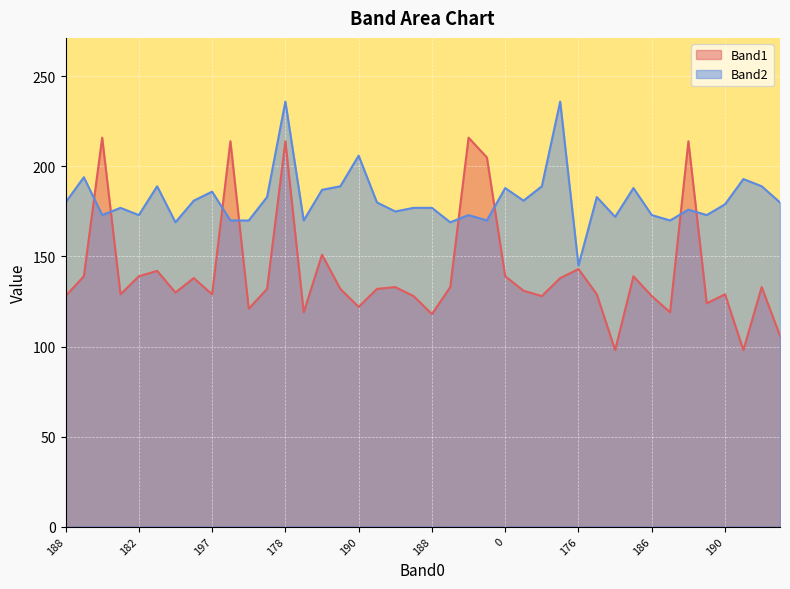

True or false: Band1 and Band2 cross at least once.

True